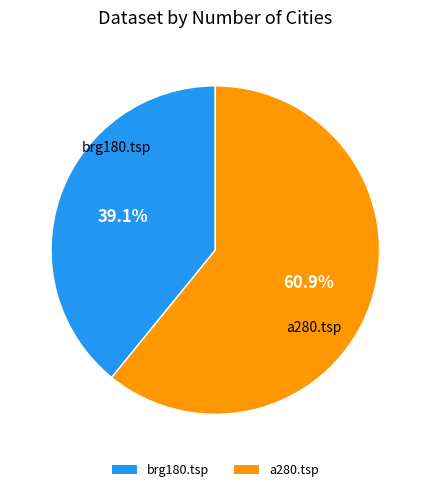

The brg180.tsp slice represents 53% of the pie. True or false?

False